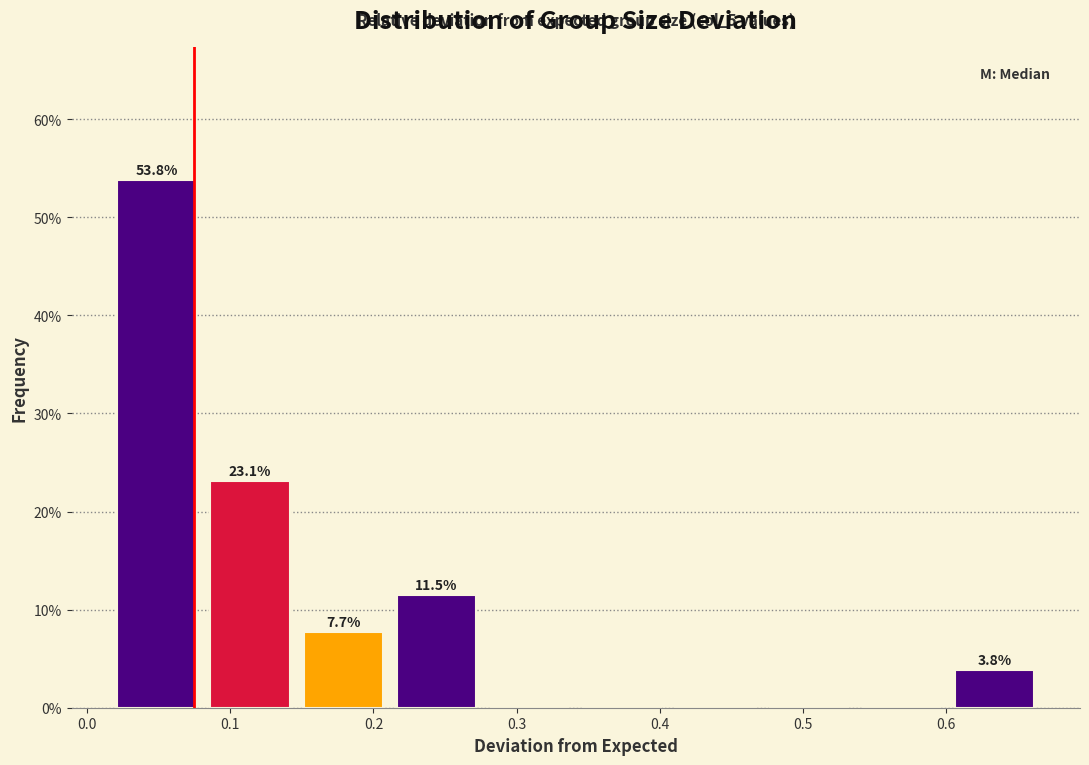

Over which range of the x-axis is the bar tallest?

0.02 to 0.08